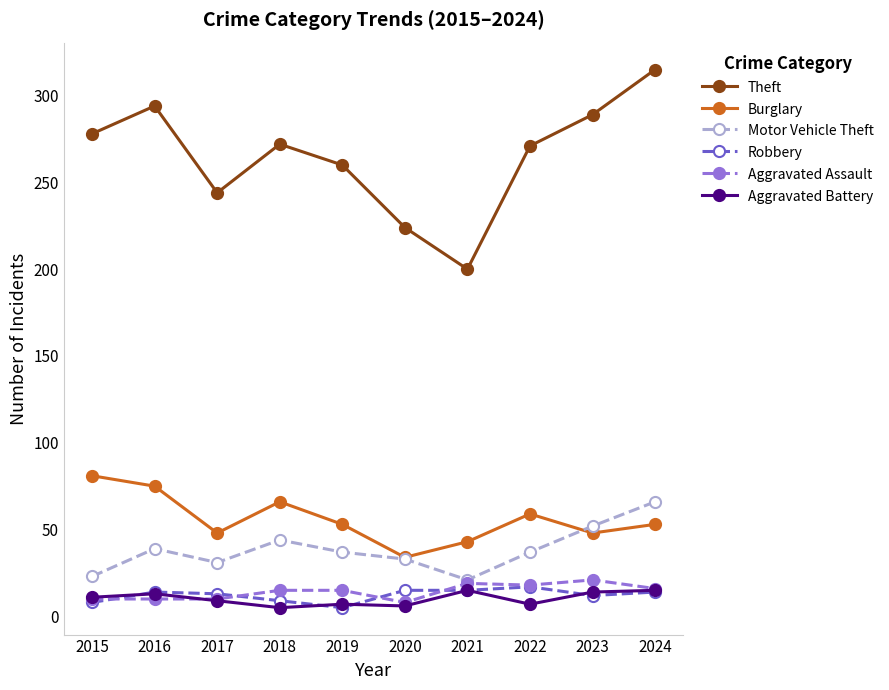

Where does the Motor Vehicle Theft series first go above 37?

2016